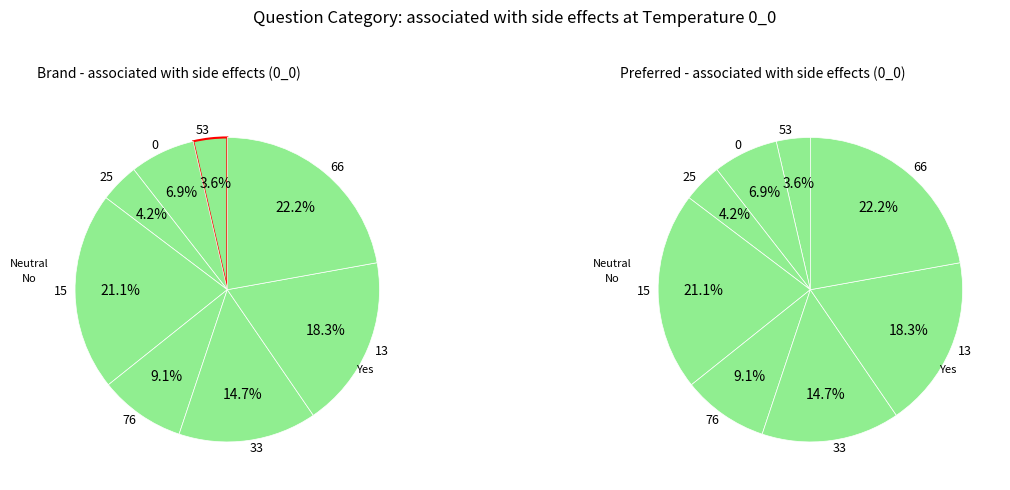

Combined, do 0 and 76 account for over 50%?

No